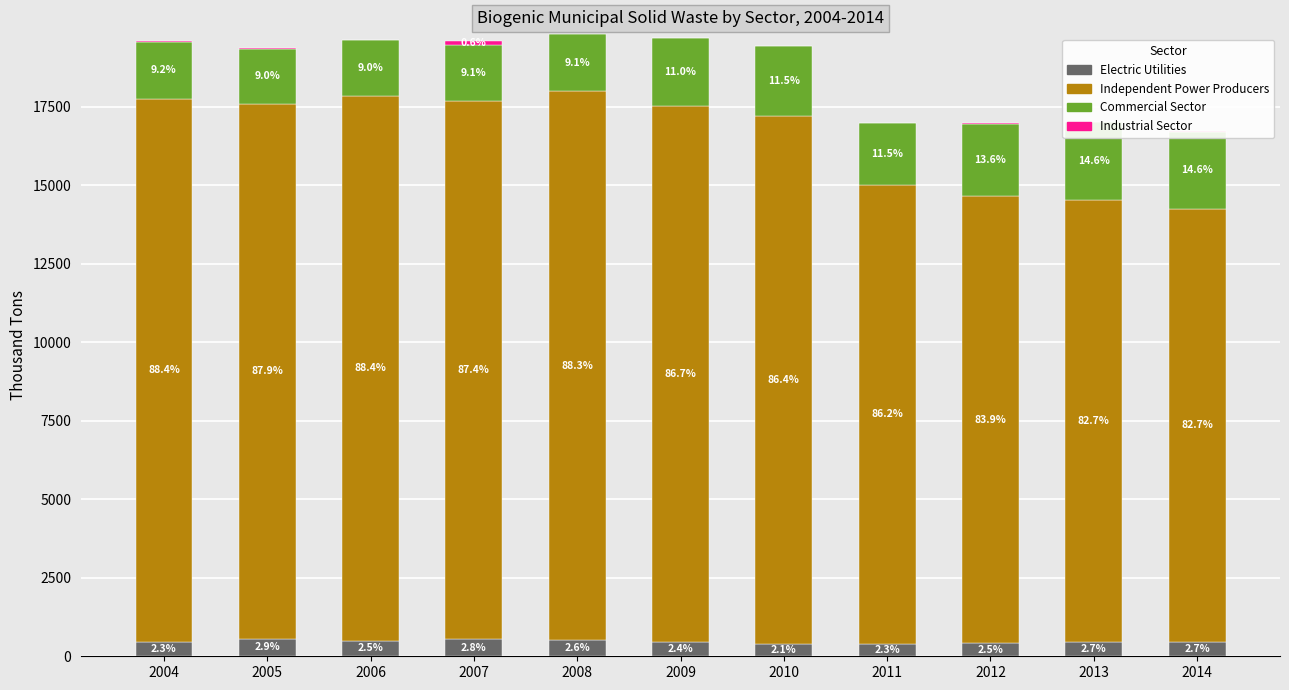

Where is Industrial Sector nearest to the value 61?

2005